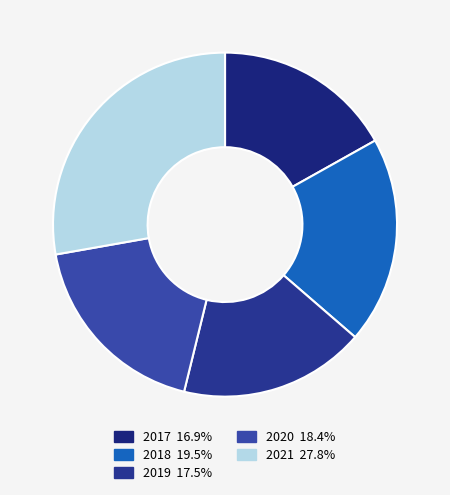

Which has a higher value, 2020 or 2021?

2021